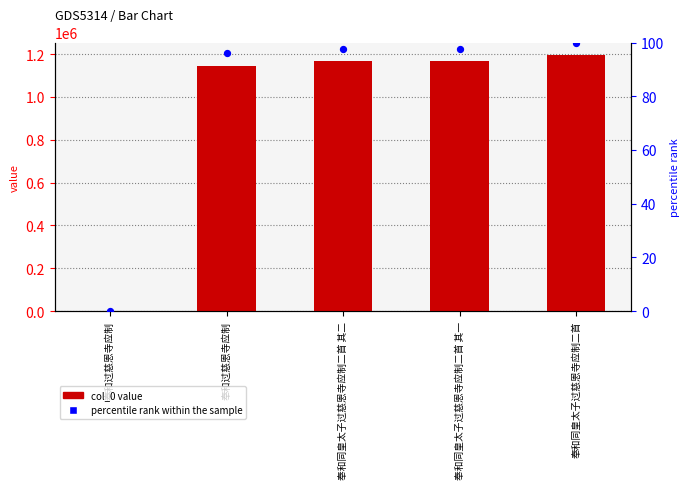

Which series has the largest total across all categories?

col_0 value